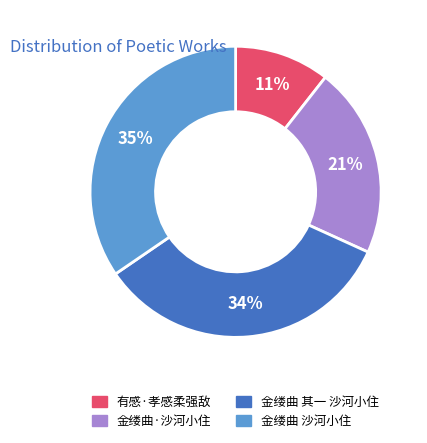

Is there any slice that represents more than half of the pie?

No